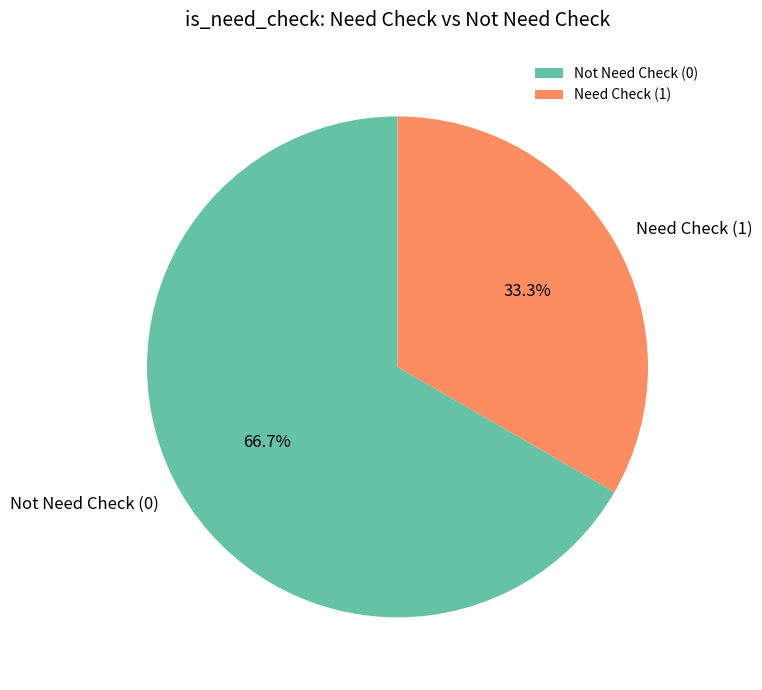

Do Not Need Check (0) and Need Check (1) together represent more than half of the pie?

Yes